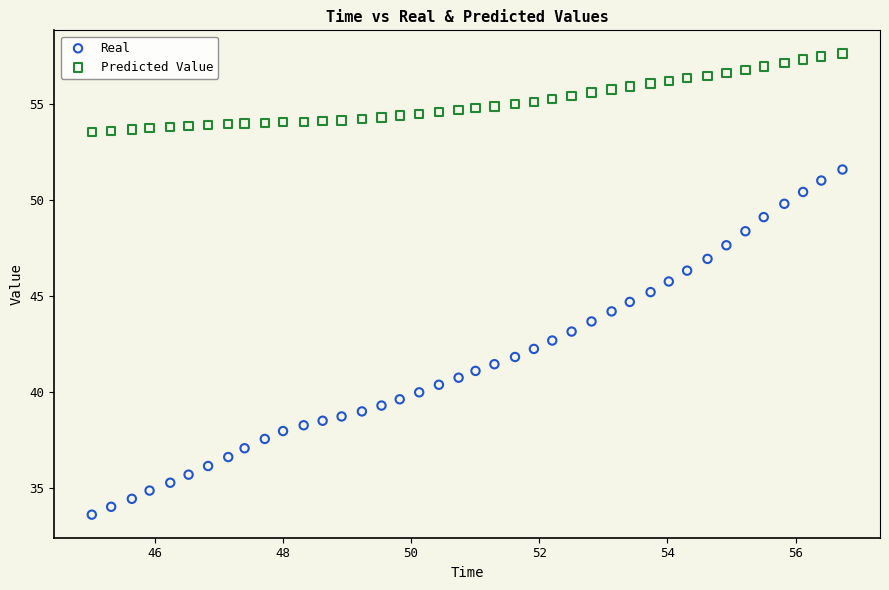

What are all the series names shown in the legend?

Real, Predicted Value